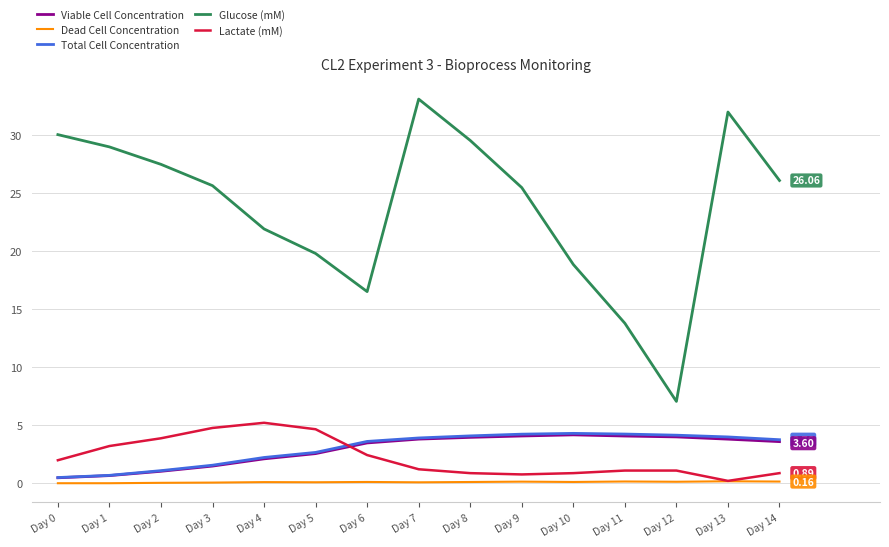

True or false: Glucose (mM) and Dead Cell Concentration cross at least once.

False